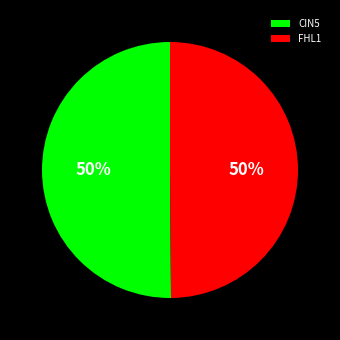

To the nearest percent, what portion does FHL1 represent?

50%